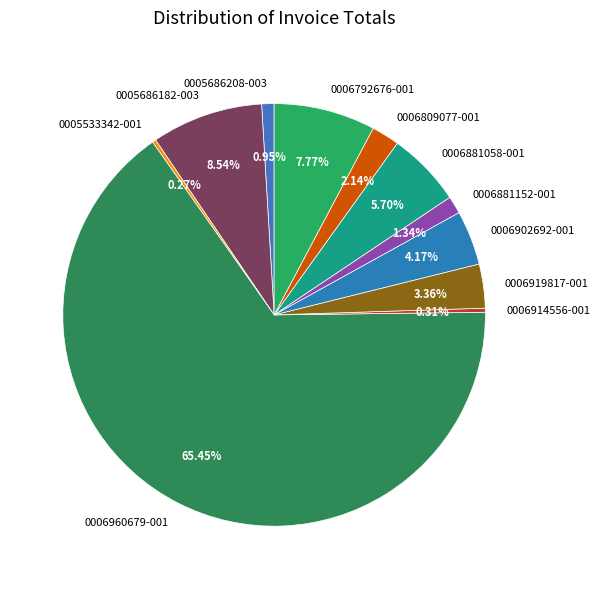

Is there a majority slice in this chart?

Yes